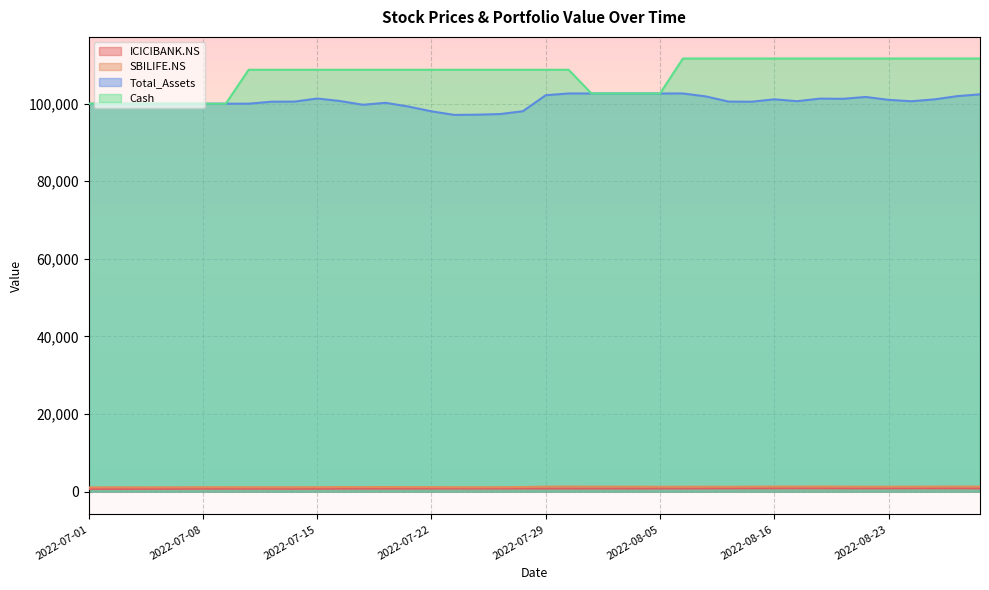

At 2022-07-25, list the series in order from largest to smallest.

Cash, Total_Assets, SBILIFE.NS, ICICIBANK.NS